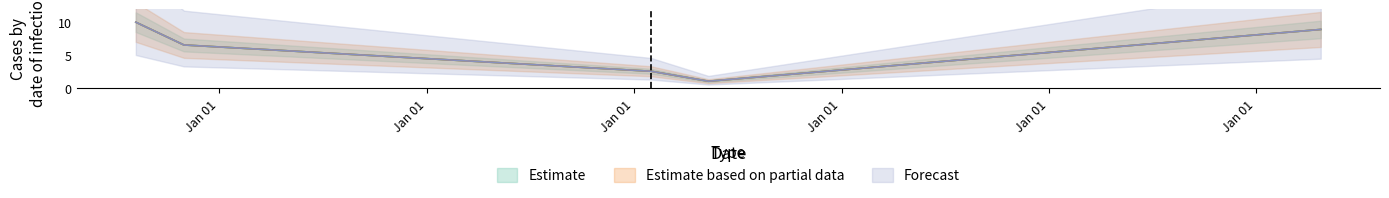

True or false: Estimate based on partial data has a value of 10.0 at 1935-12-24.

True